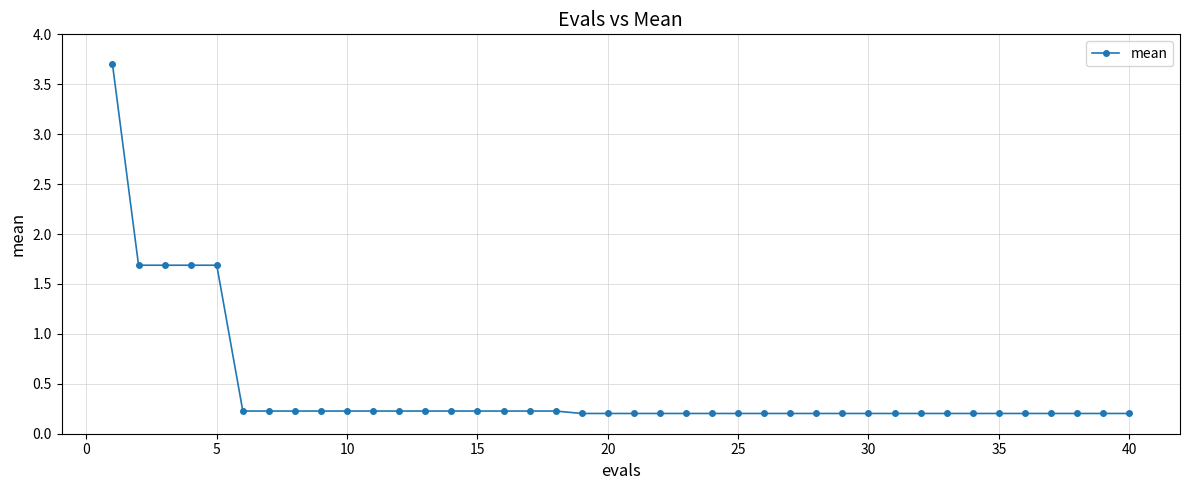

What is the sum of all values?

17.9